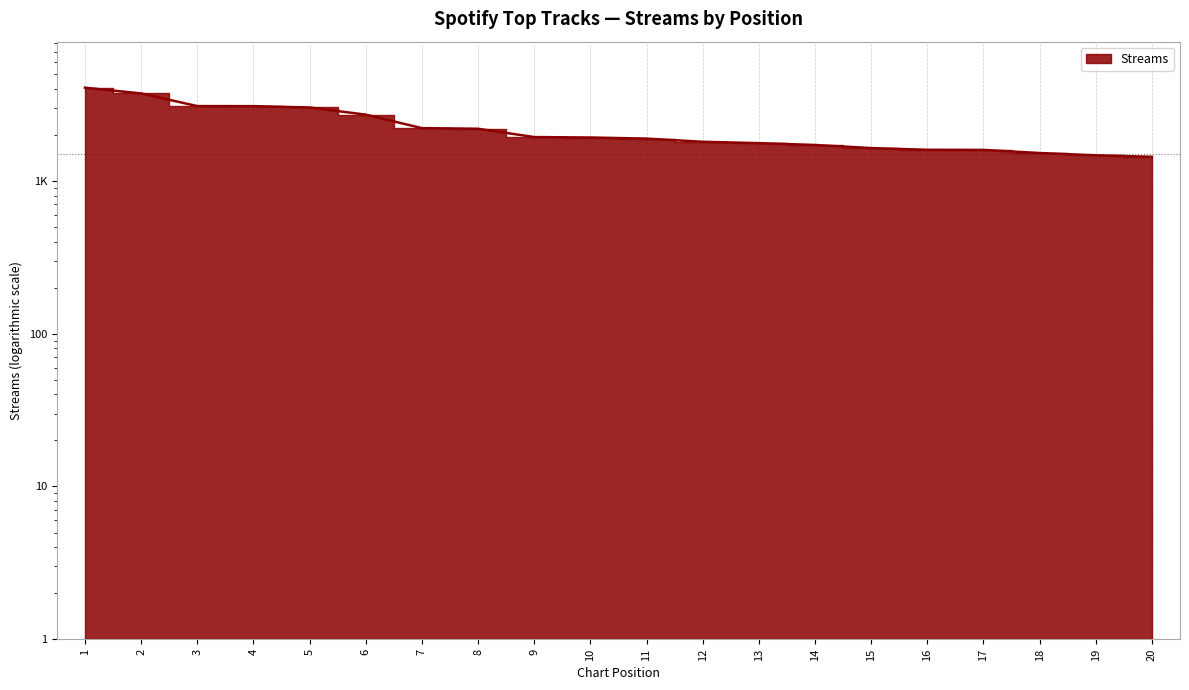

Reading left to right, what are all the values shown in this chart?

4065	3727	3080	3078	3017	2708	2210	2190	1932	1919	1888	1799	1763	1715	1637	1595	1592	1519	1468	1435